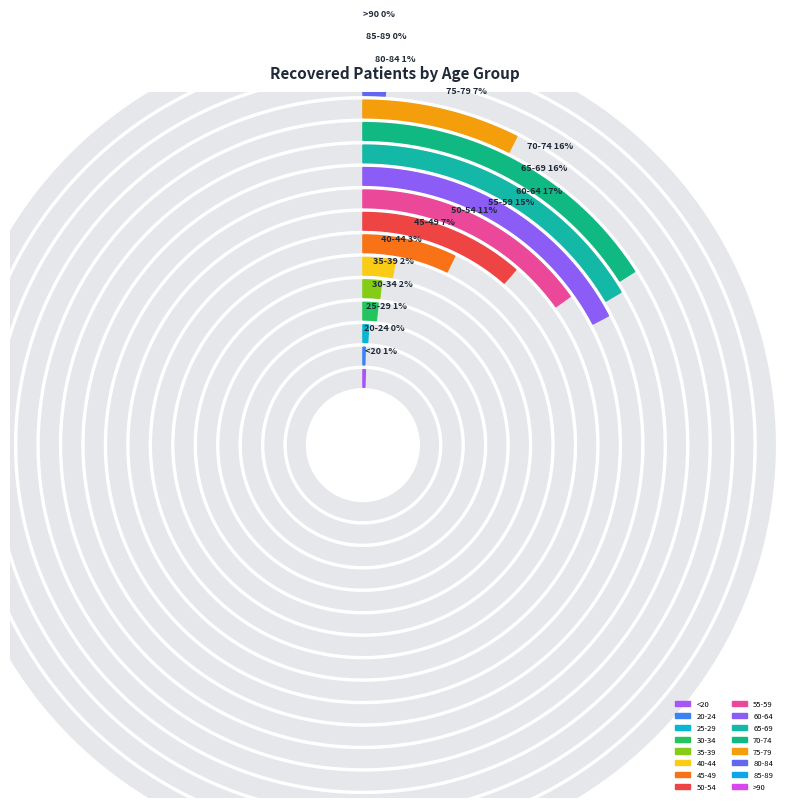

Which category has the biggest portion of the pie?

60-64